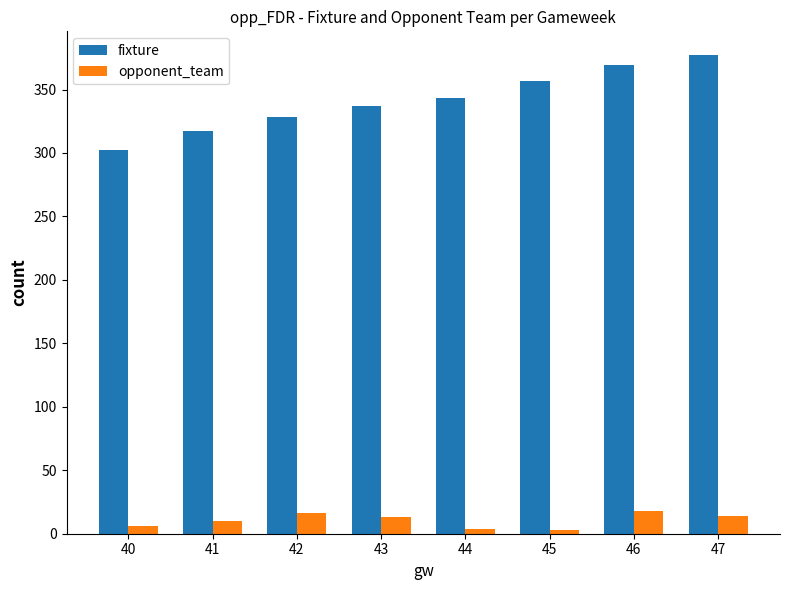

Which series has the widest spread of values?

fixture